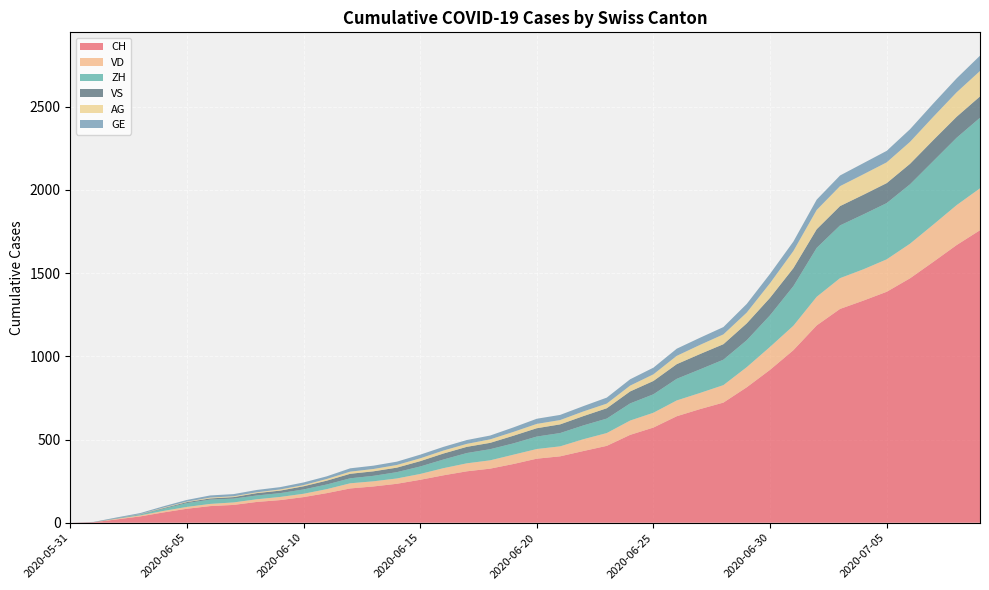

Reading left to right, what are all the values shown in this chart?

CH: 0	3	20	38	62	84	100	107	125	136	154	178	206	218	234	258	285	309	325	353	385	399	431	462	528	572	640	683	722	814	919	1037	1186	1285	1335	1388	1469	1568	1669	1758
VD: 0	0	4	6	9	11	13	15	16	19	20	24	31	31	32	35	43	48	50	56	58	60	71	77	86	89	95	97	105	121	138	147	172	185	188	195	208	224	240	252
ZH: 0	0	2	5	13	23	26	23	23	23	26	28	30	33	38	45	52	62	67	68	75	80	83	87	103	111	130	142	153	162	190	238	294	317	330	338	357	382	405	424
VS: 0	1	2	2	4	6	7	9	14	15	19	23	27	27	27	32	36	37	38	46	50	52	56	62	72	80	88	92	93	101	105	108	112	116	118	120	123	126	126	128
AG: 0	0	0	1	3	3	5	5	5	7	7	10	13	14	16	17	18	18	21	23	26	26	28	28	35	40	50	55	59	65	88	103	116	120	123	125	132	140	147	153
GE: 0	1	4	6	8	10	13	13	14	14	16	16	20	20	20	22	22	23	23	27	31	31	32	36	38	40	43	43	44	52	56	57	62	64	67	69	76	80	84	92